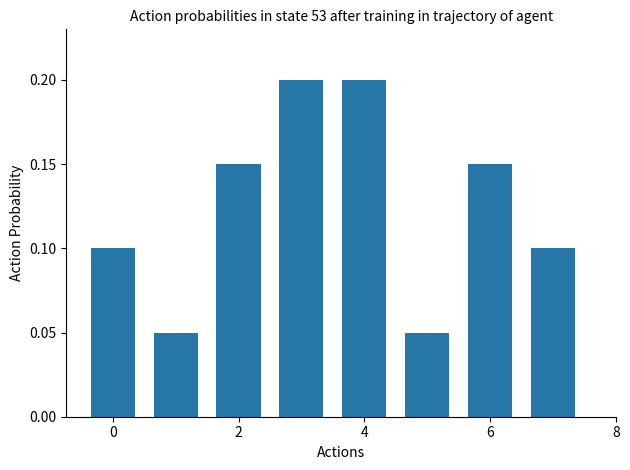

Count the values in the range 0 to 1.

8